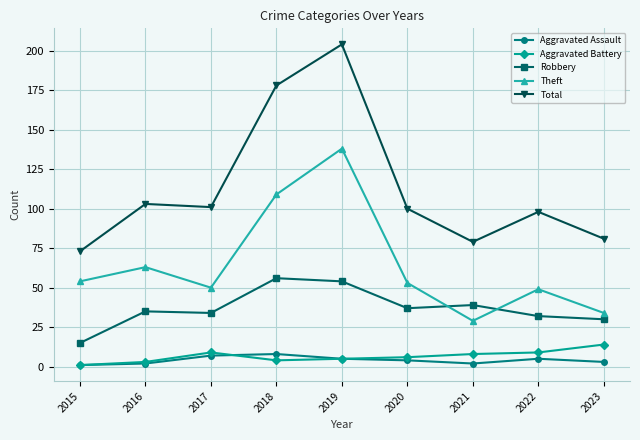

Which series has the widest spread of values?

Total